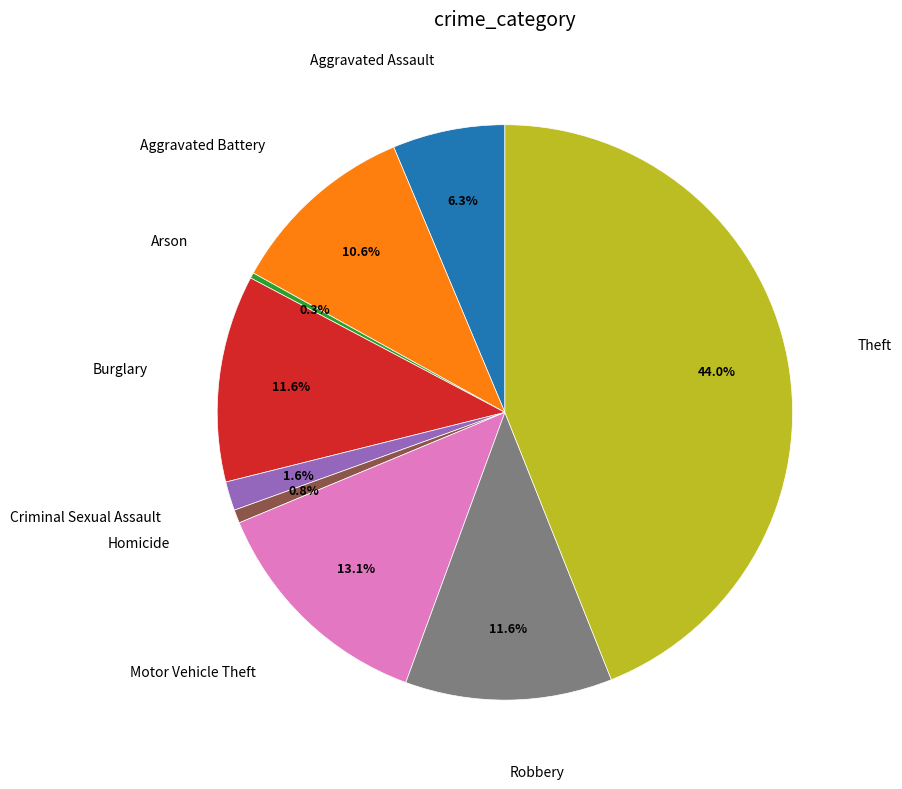

Is there a majority slice in this chart?

No